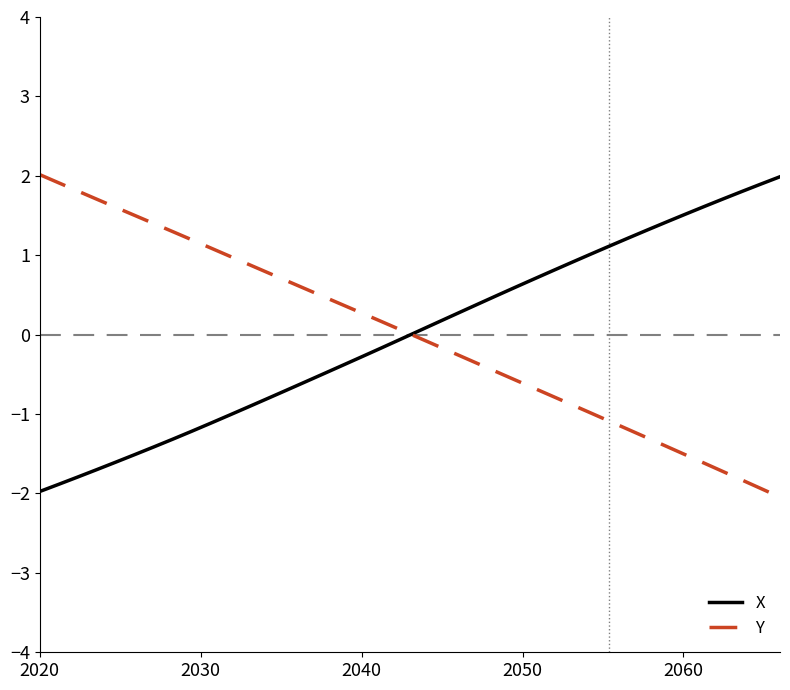

What is the smallest value displayed?

-2.0